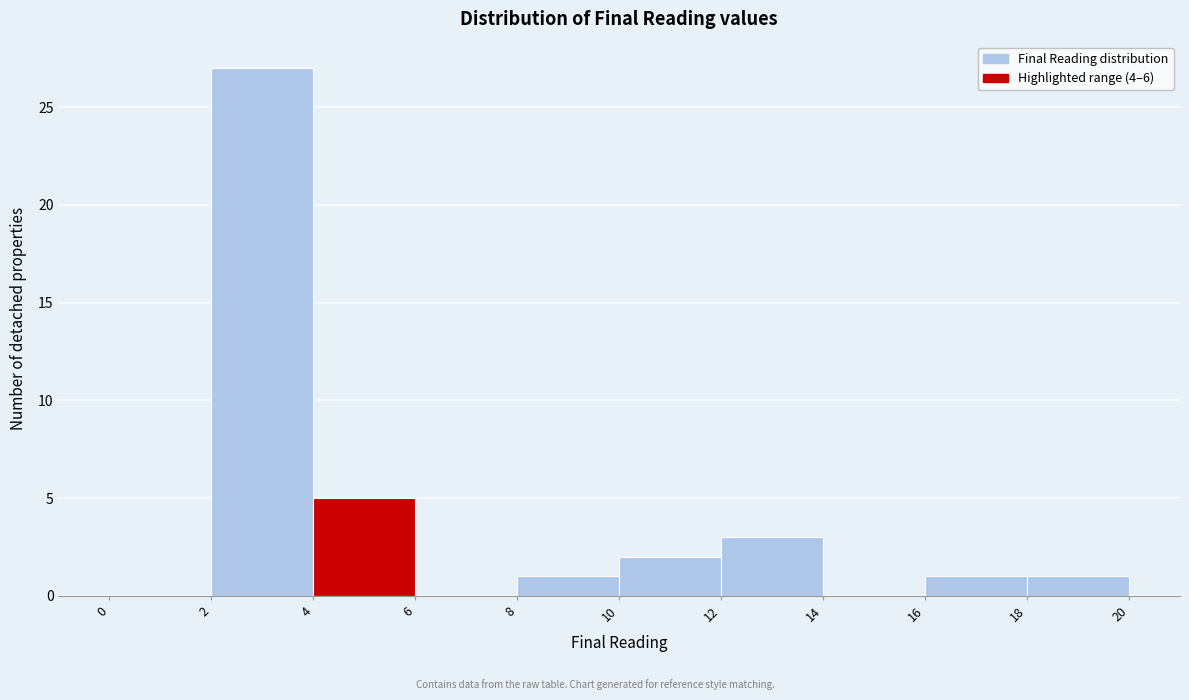

How tall is the bar that spans 12 to 14 on the x-axis? The values are not printed on the chart, so give them approximately, as read against the axis.

3